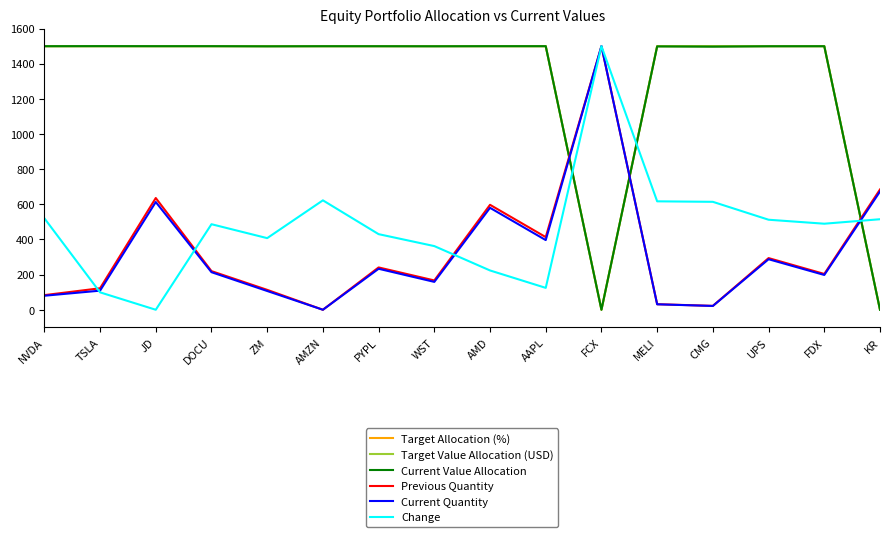

What is the difference between the highest and lowest values at AAPL?

1375.5